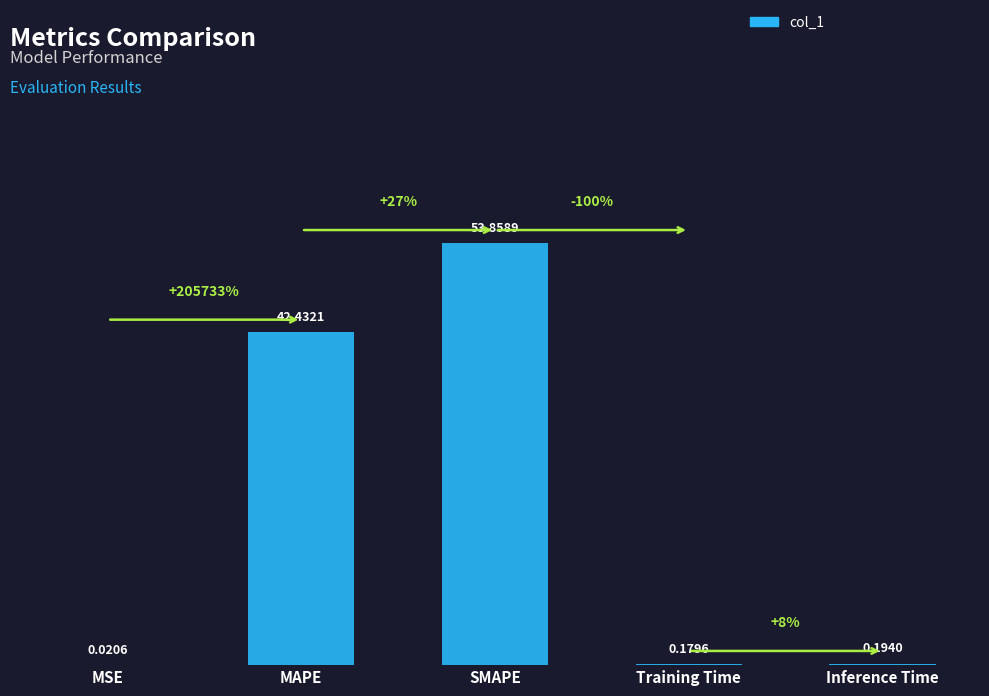

What is the sum of all values?

96.7